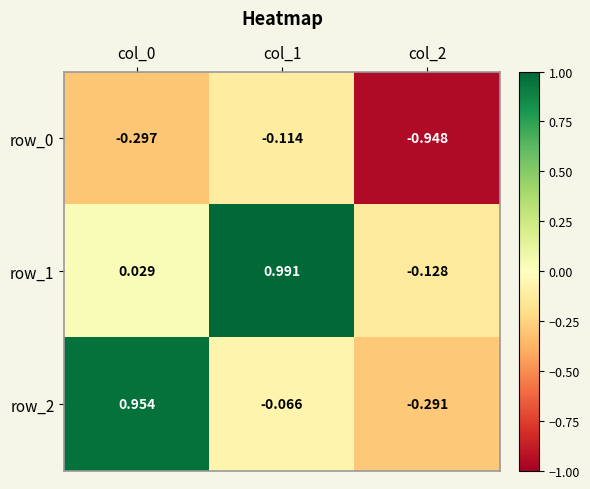

How many negative values does the row_2 series have?

2